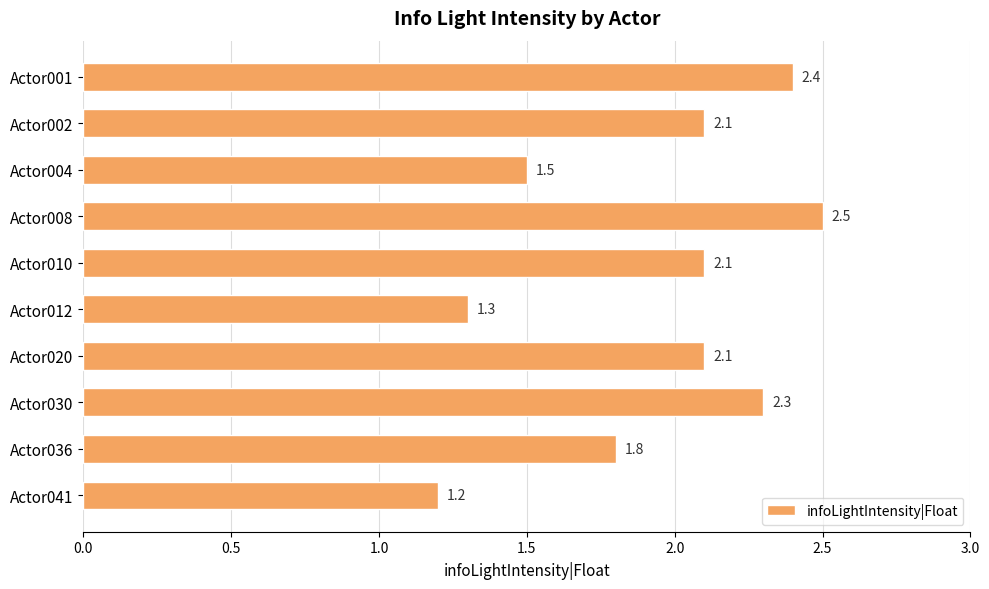

What is the difference between the maximum and minimum values?

1.3